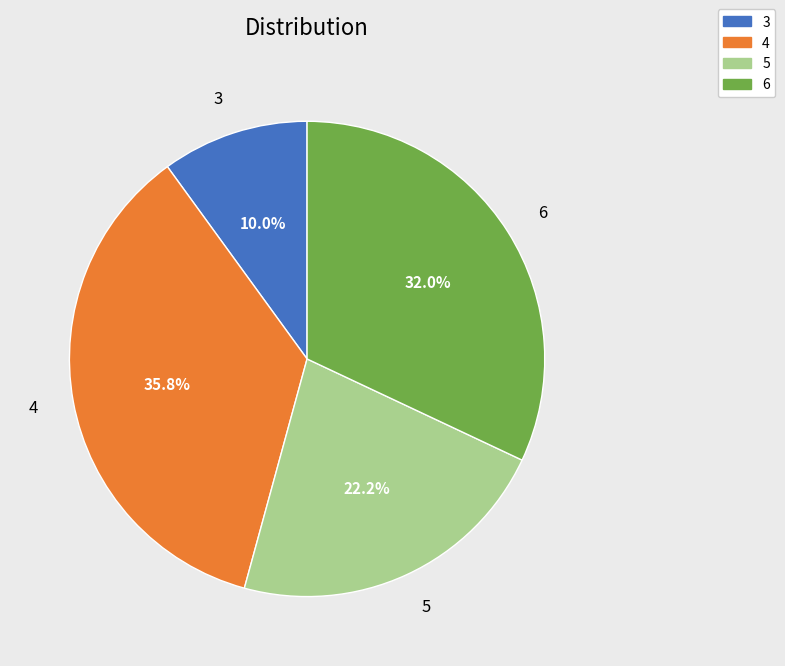

To the nearest percent, what percentage of the pie is 4?

36%